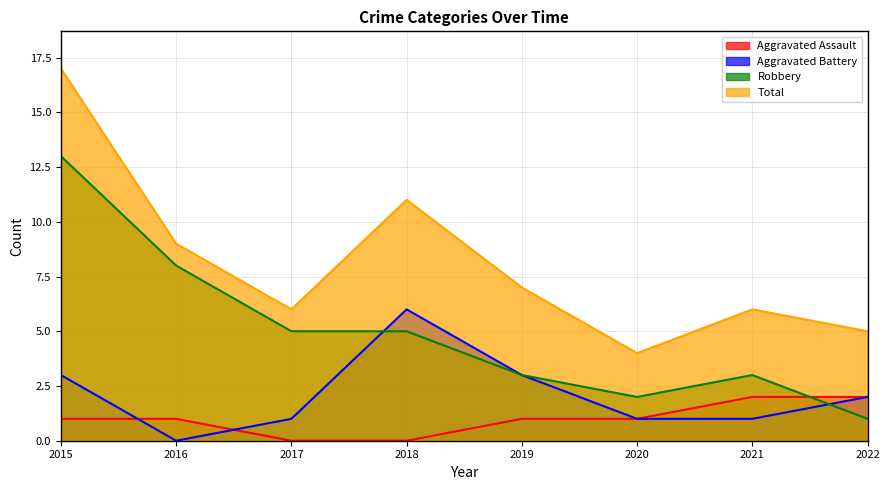

What is the difference between the second highest and minimum values in the Total series?

7